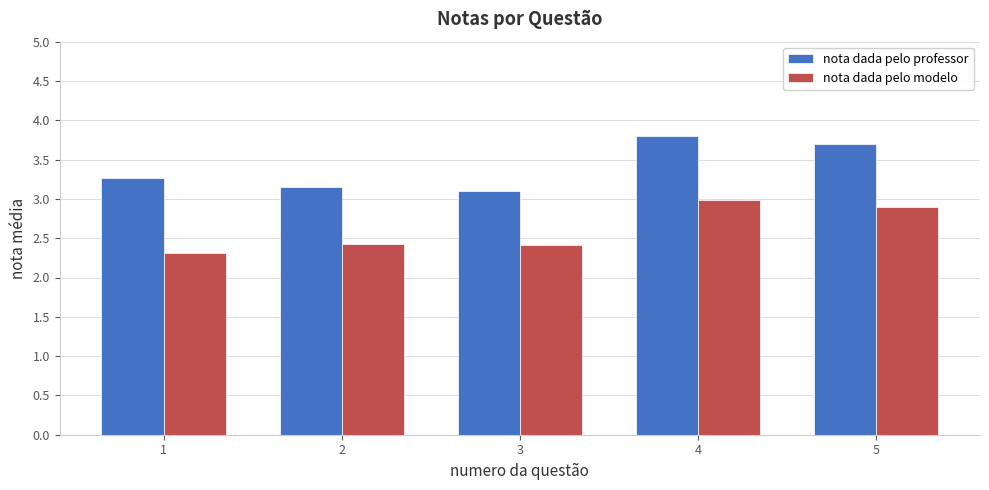

At which category is the sum across all series the highest?

4